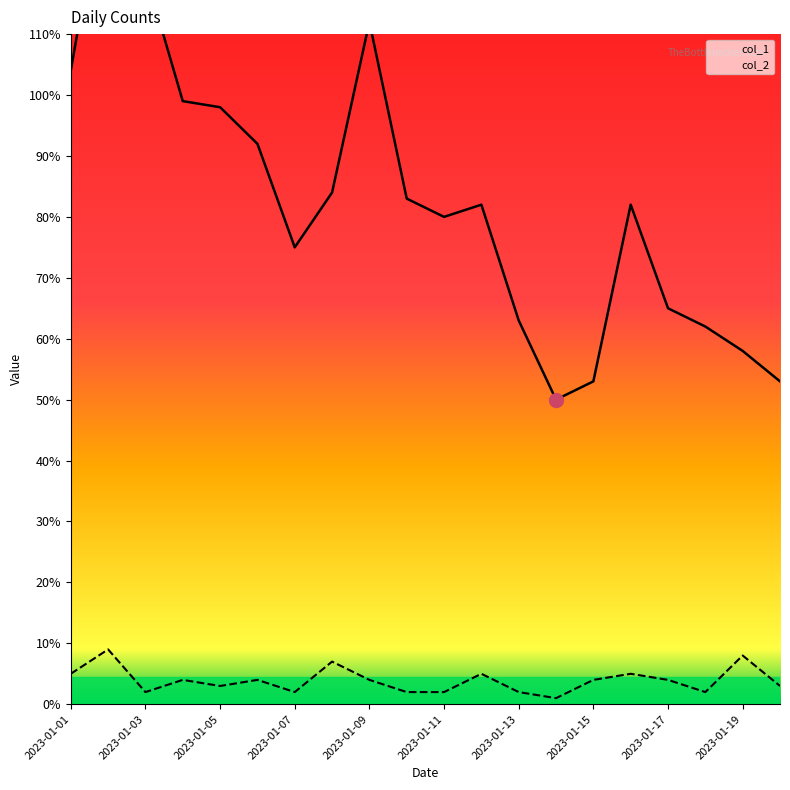

What is the sum of all col_1 values?

1654